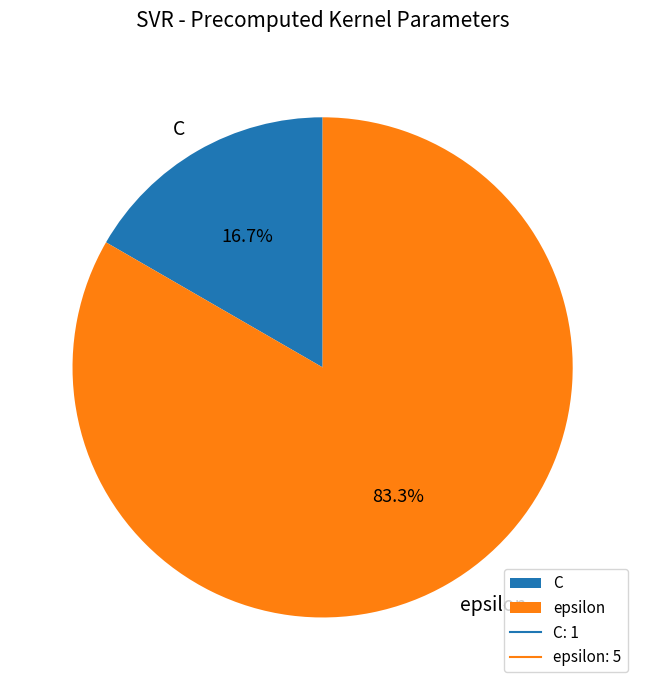

What is the ratio of the value at epsilon to the value at C?

5.0